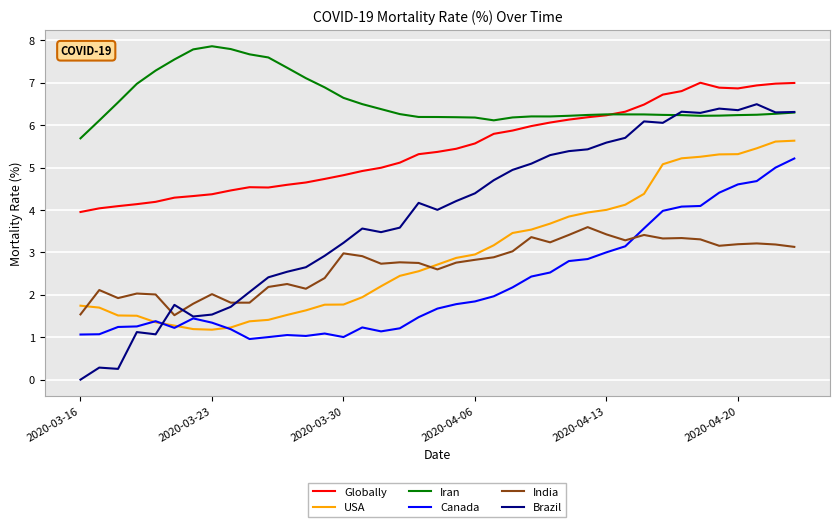

List the series in order of their peak value, lowest first.

India, Canada, USA, Brazil, Globally, Iran